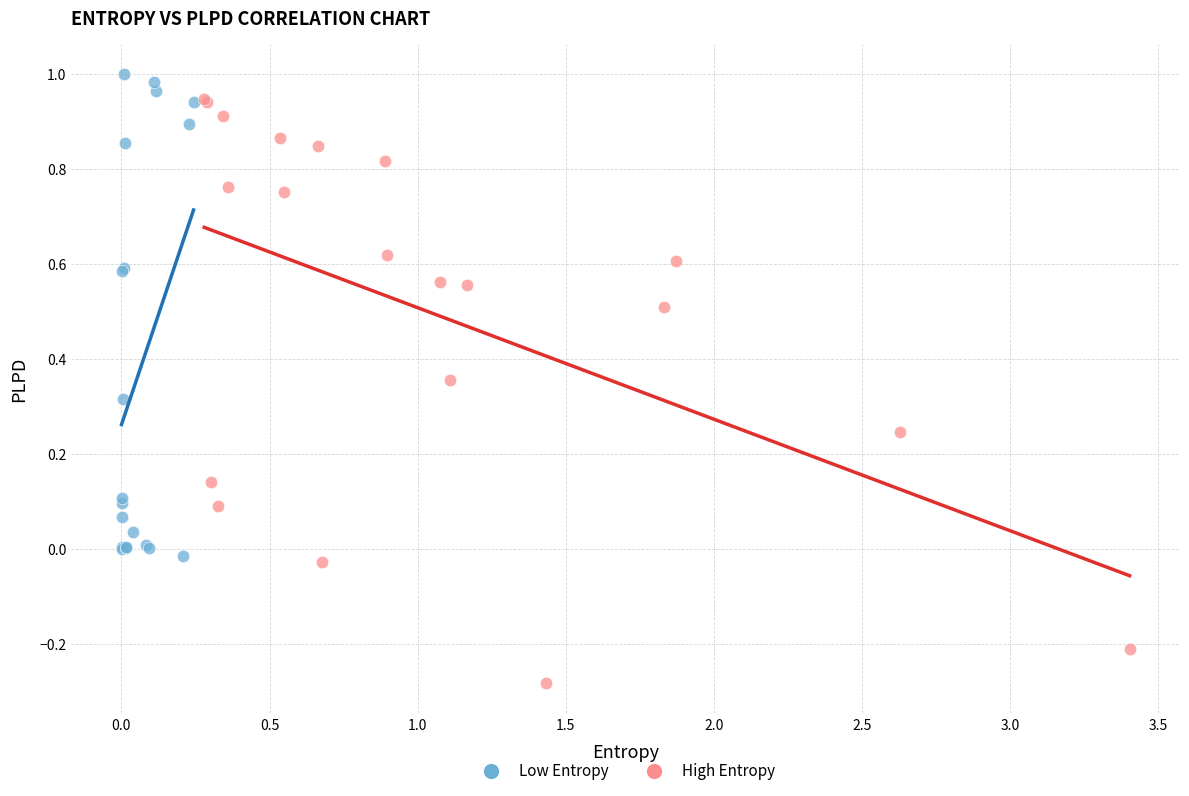

Which series reaches the minimum Y coordinate?

High Entropy